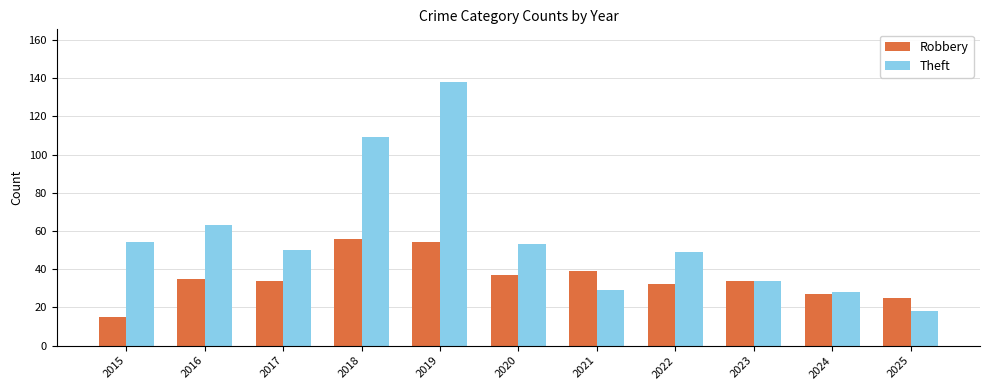

Is the value of Theft at 2016 greater than the value of Robbery at 2019?

Yes